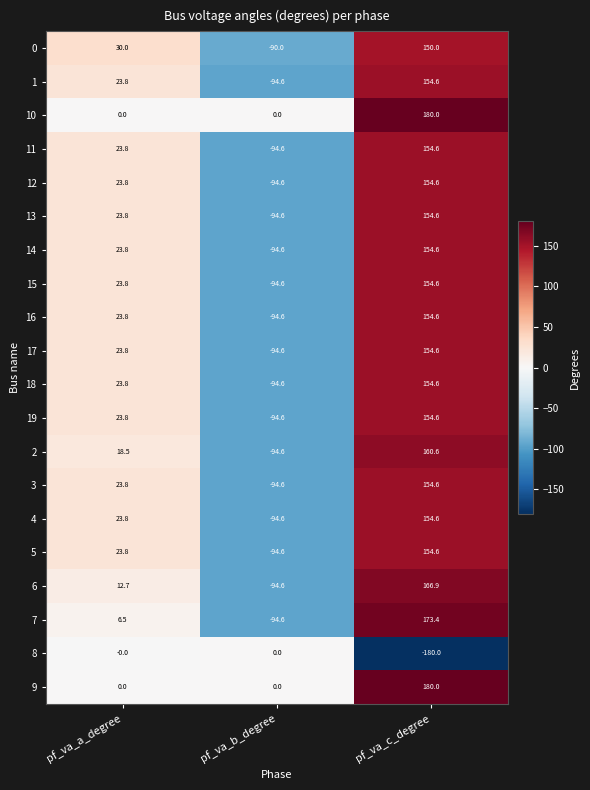

What is the sum of the 16 values at pf_va_b_degree and pf_va_a_degree?

-70.8